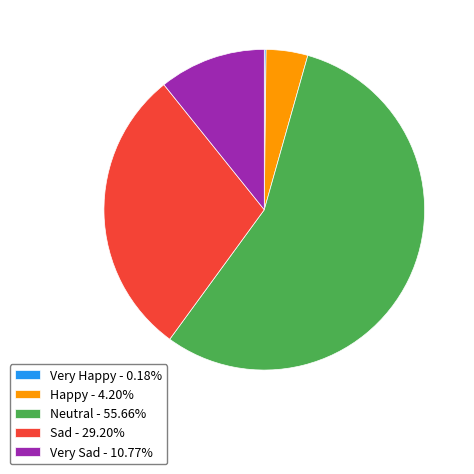

Is there a majority slice in this chart?

Yes